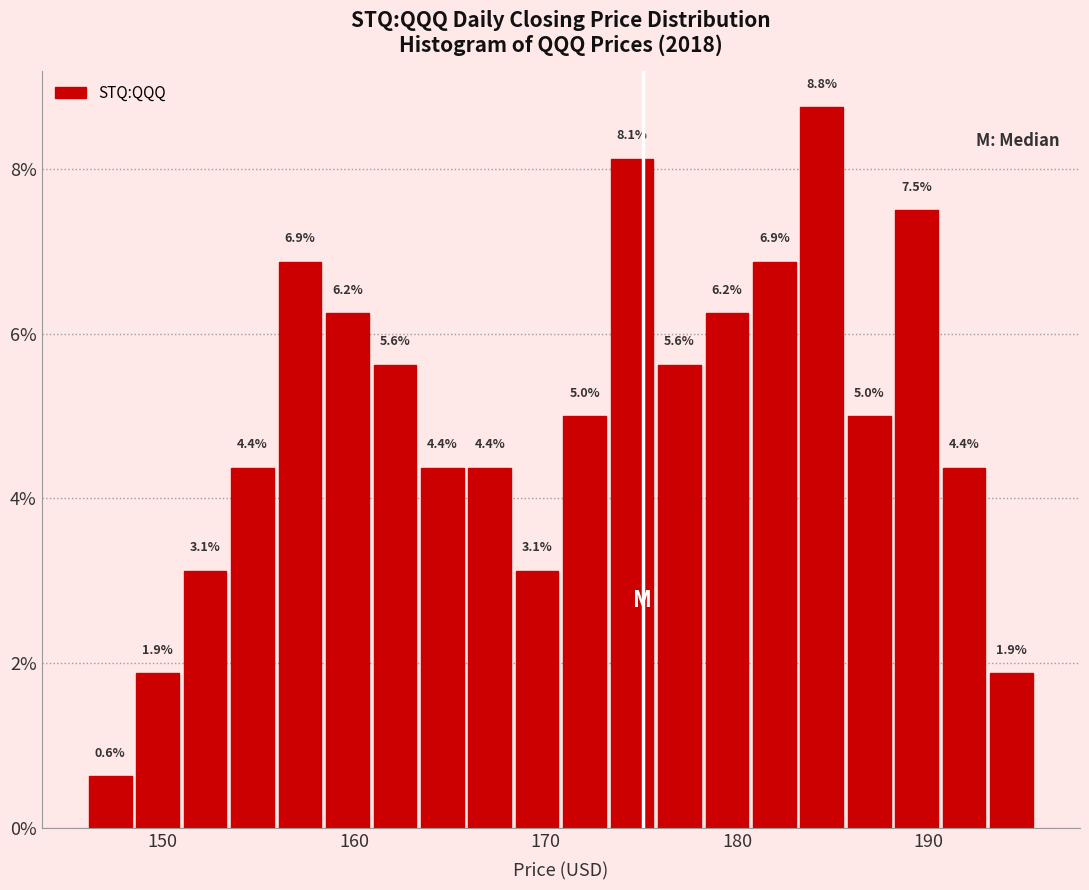

Read against the x-axis, roughly where is the centre of the tallest bar?

184